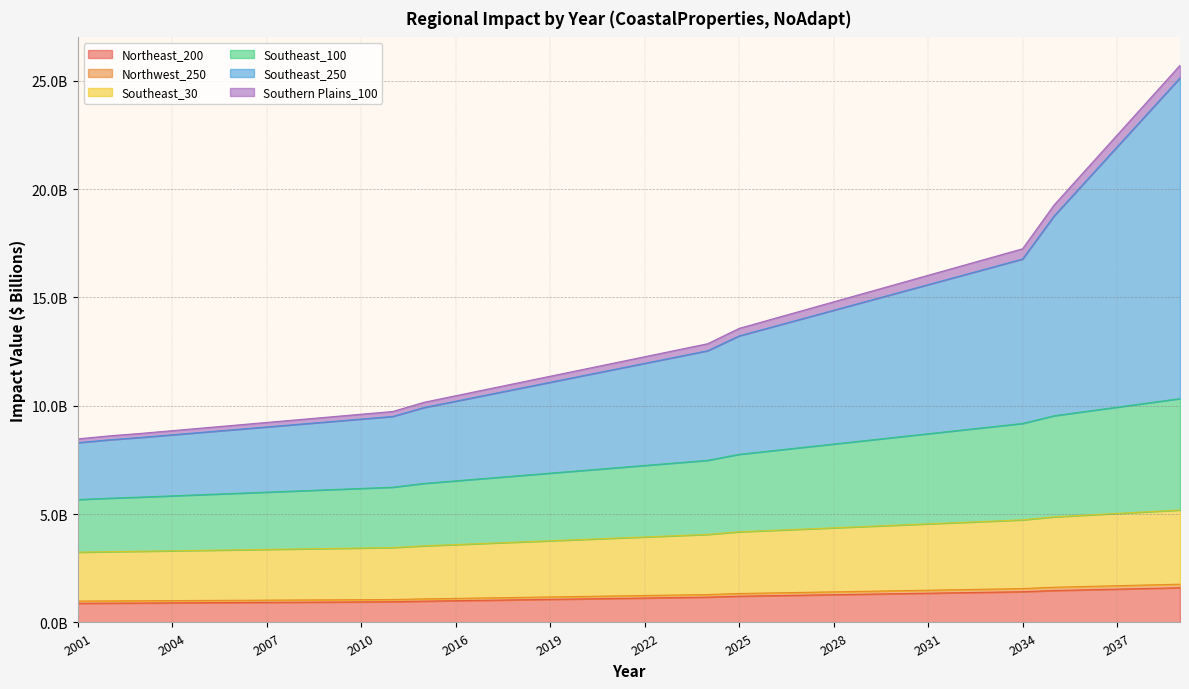

What is the maximum value for Northeast_200?

1.6